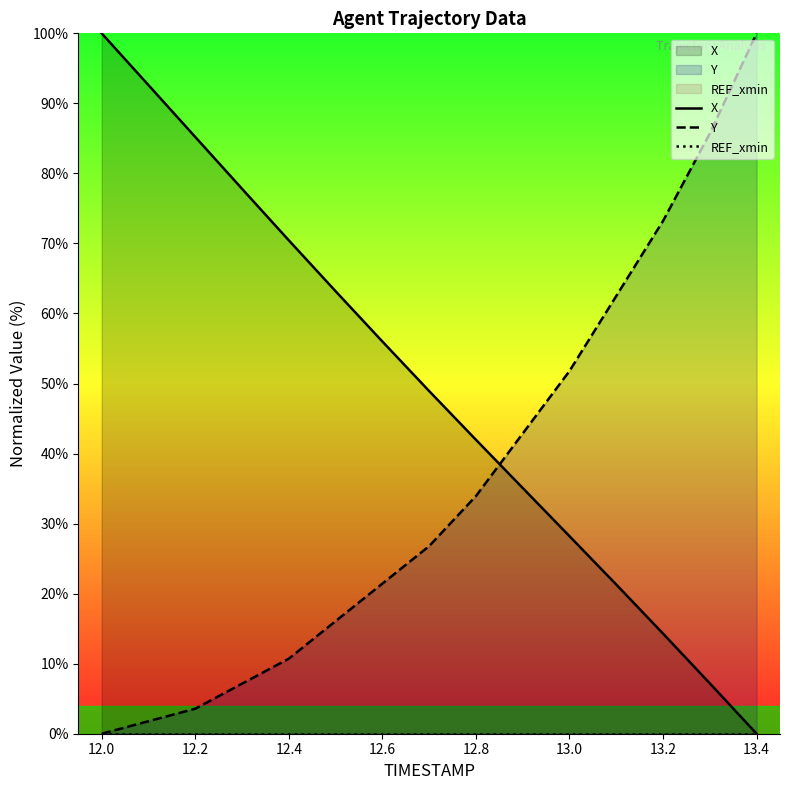

What is the total value across all series at 12.8?

75.9